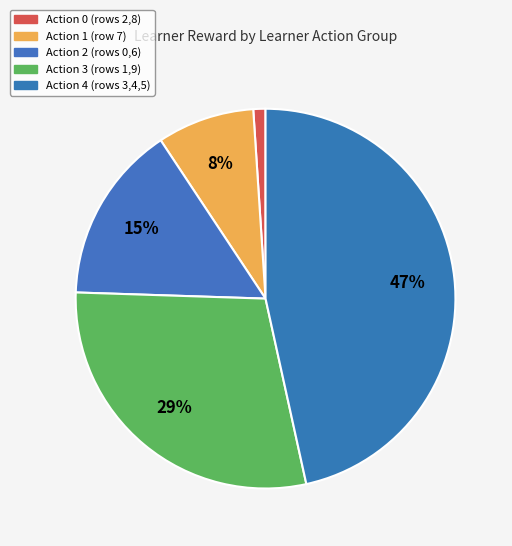

Count the number of slices in the pie.

5